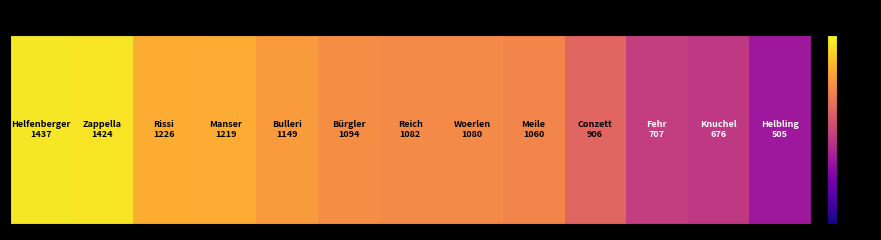

Reading left to right, what are all the values shown in this chart?

0=1437	1=1424	2=1226	3=1219	4=1149	5=1094	6=1082	7=1080	8=1060	9=906	10=707	11=676	12=505